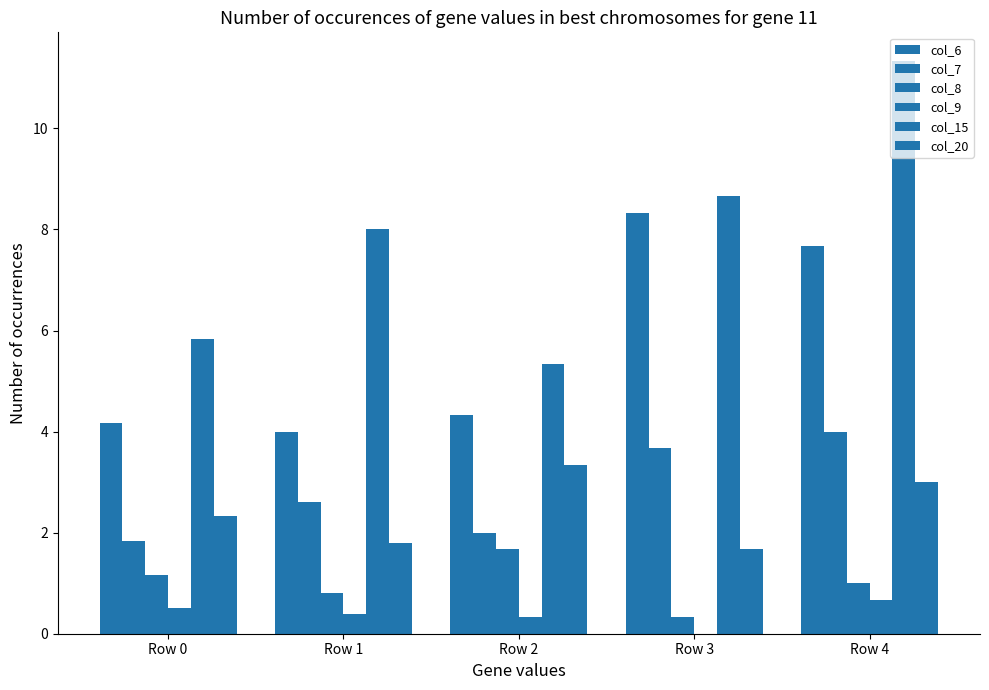

What is the value of the col_6 bar at the 2nd from the left?

4.0